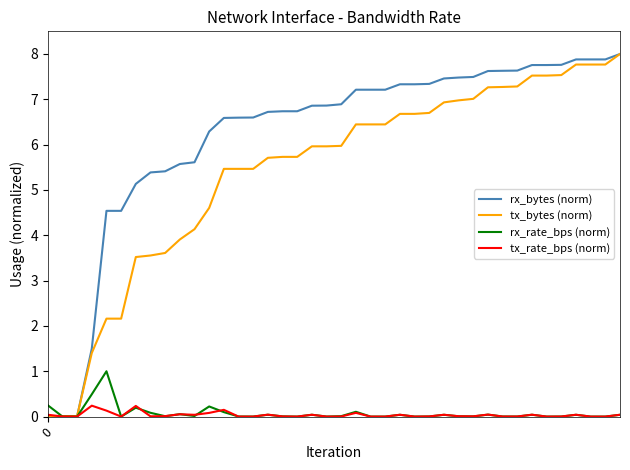

Which series has the largest total across all categories?

rx_bytes (norm)